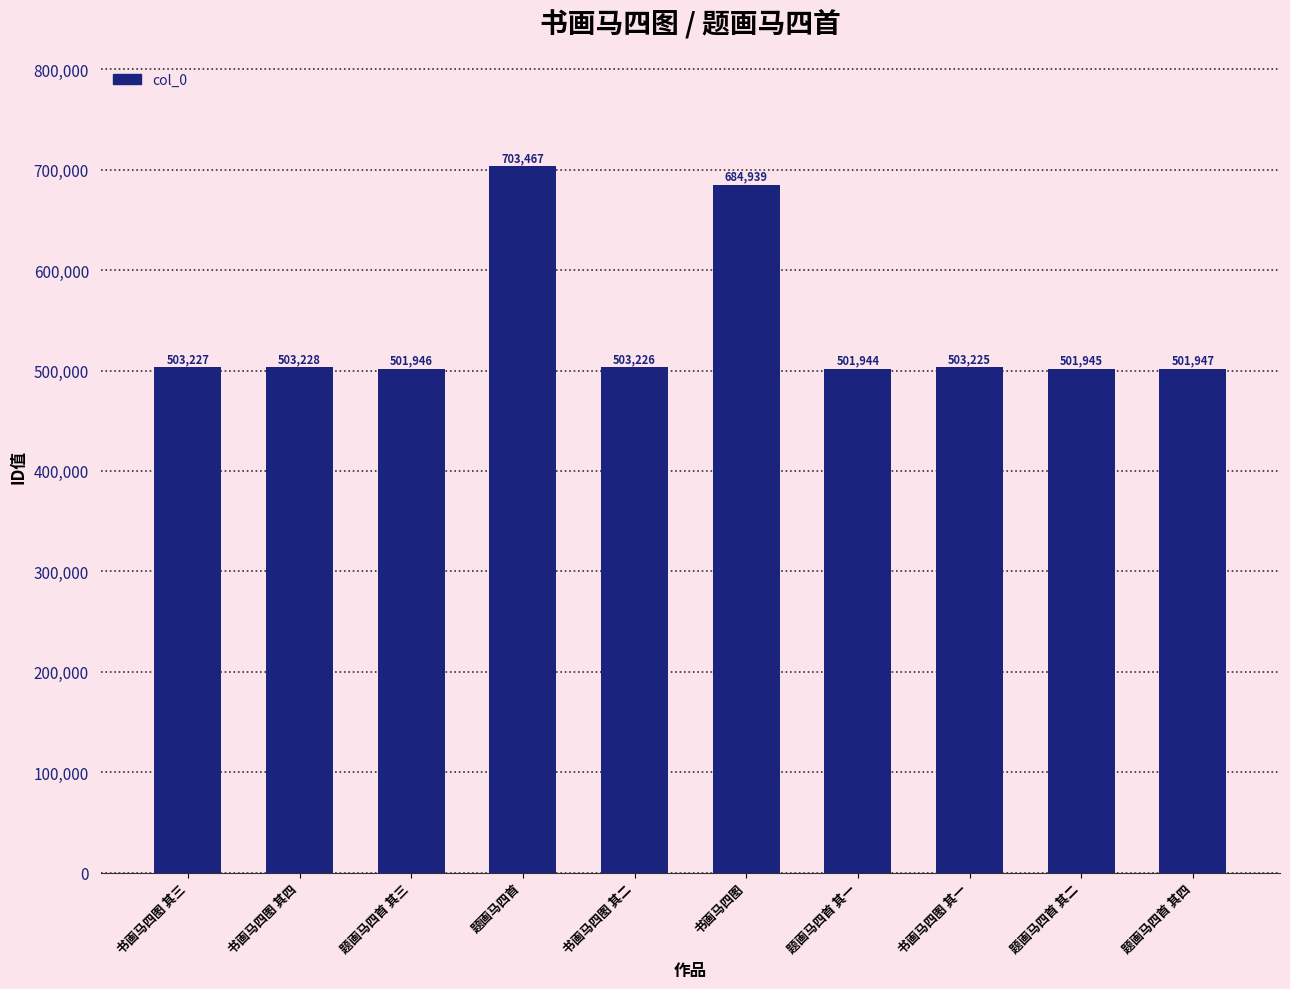

Reading left to right, list all the values displayed in this chart.

503227	503228	501946	703467	503226	684939	501944	503225	501945	501947